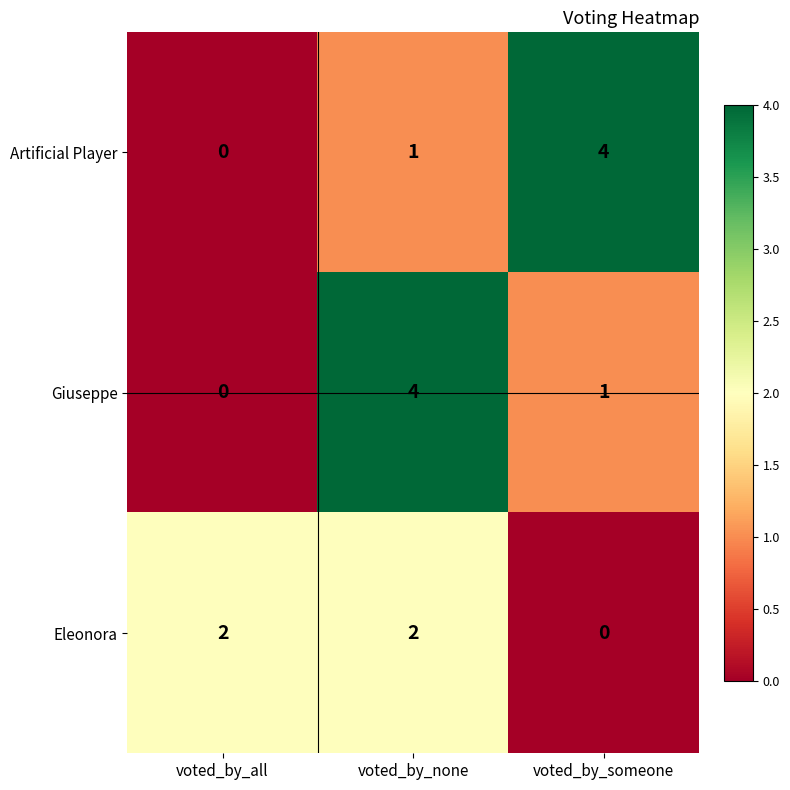

At voted_by_someone, list the series in order from smallest to largest.

Eleonora, Giuseppe, Artificial Player